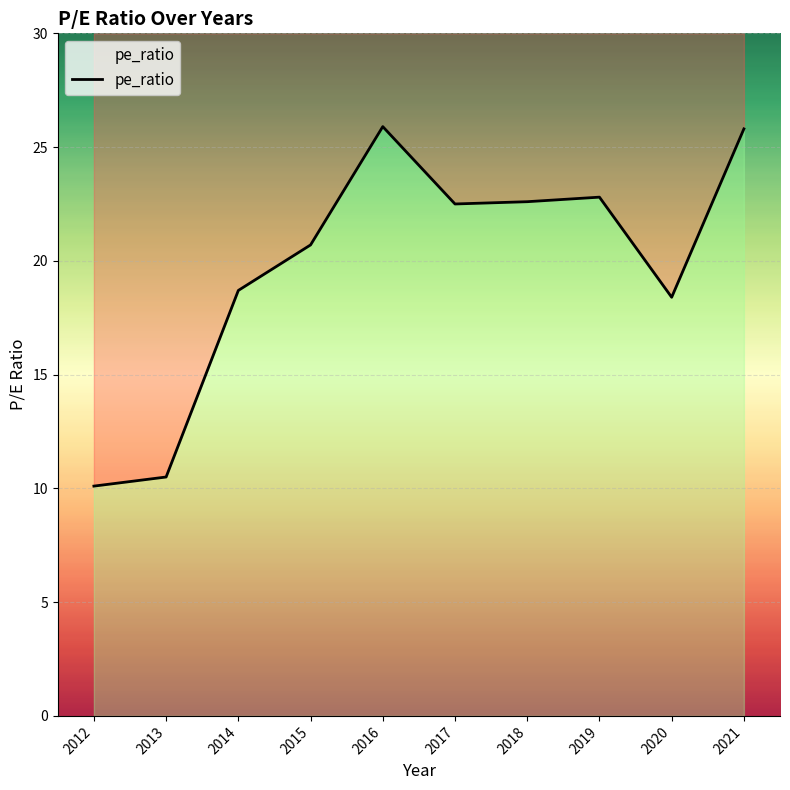

What is the smallest value displayed?

10.1